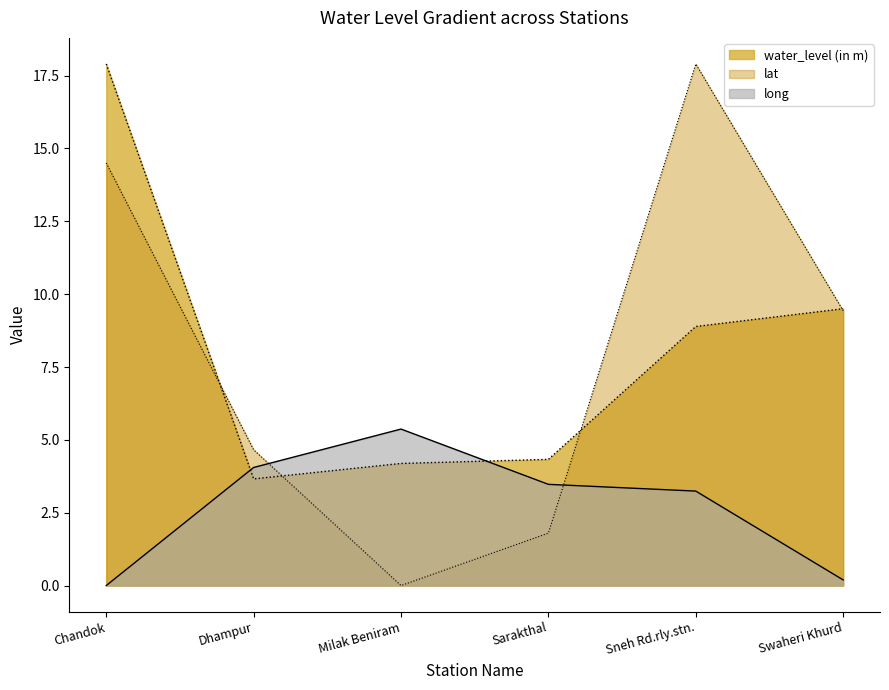

Between Chandok and Dhampur, which is larger?

Chandok